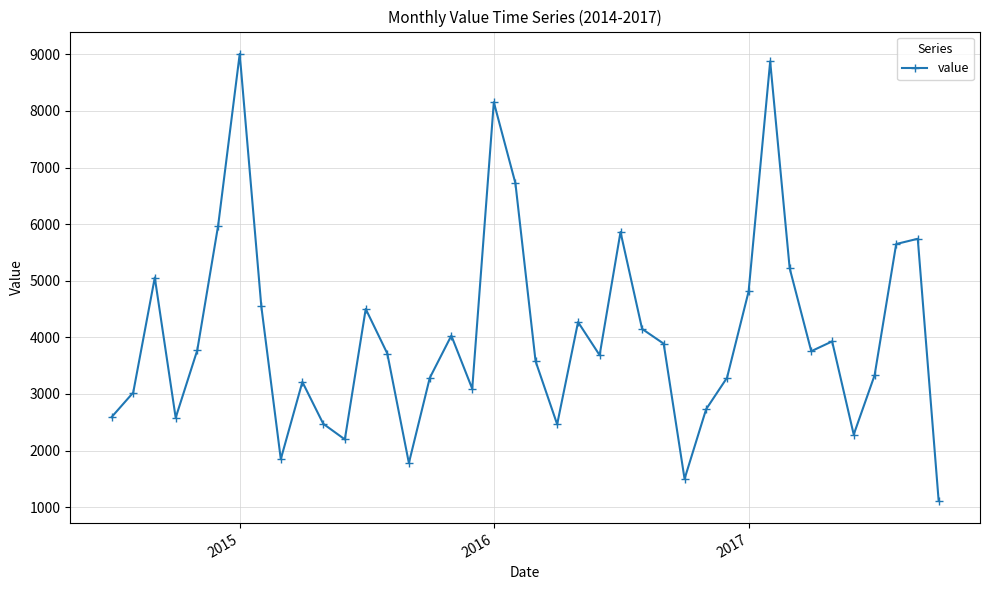

What is the maximum value shown in the chart?

9009